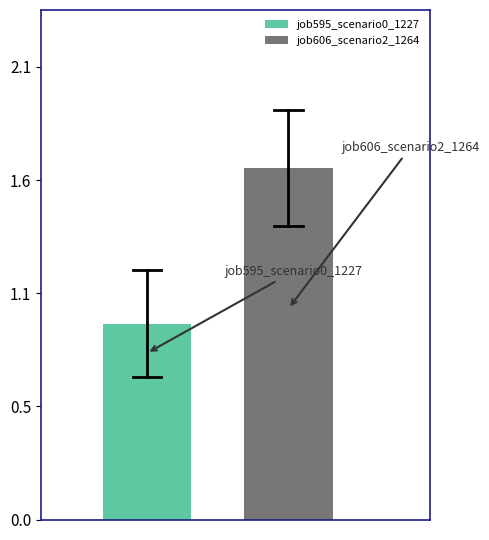

What are all the series names shown in the legend?

job595_scenario0_1227, job606_scenario2_1264